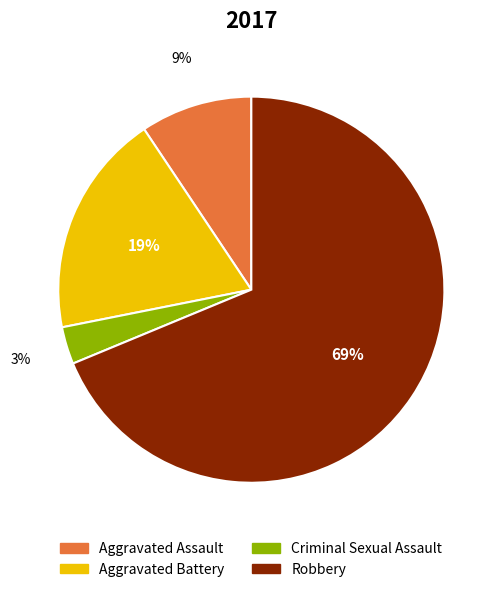

Is it true that Robbery is 76% of the pie?

False